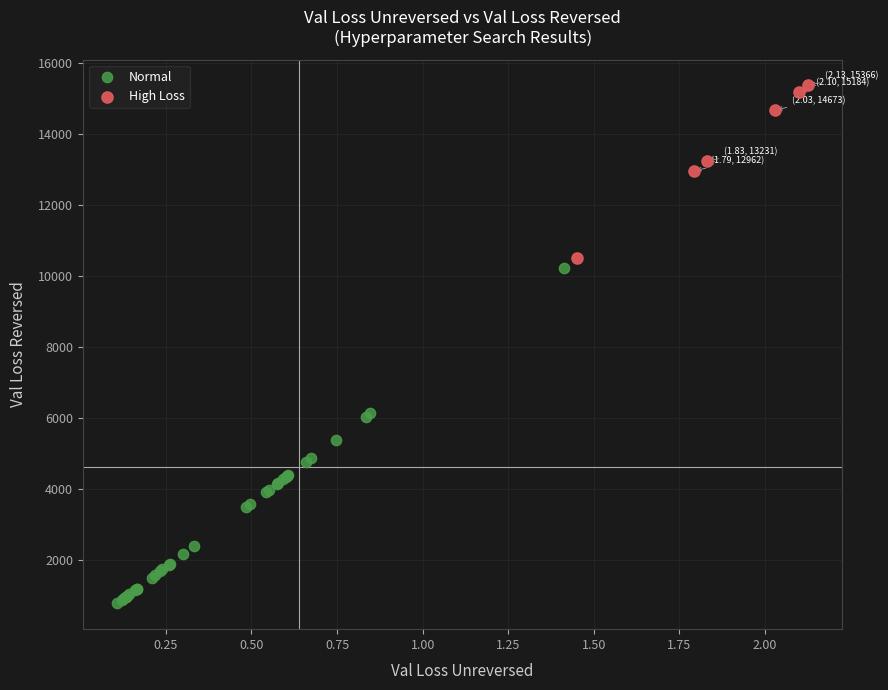

Which series has the largest Y range (max minus min)?

Normal